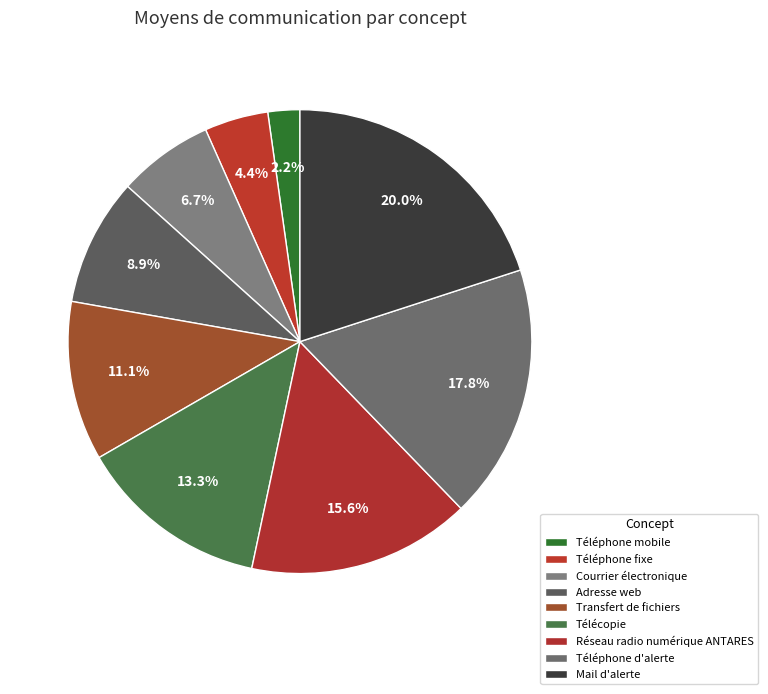

Is it true that Téléphone fixe is 1% of the pie?

False